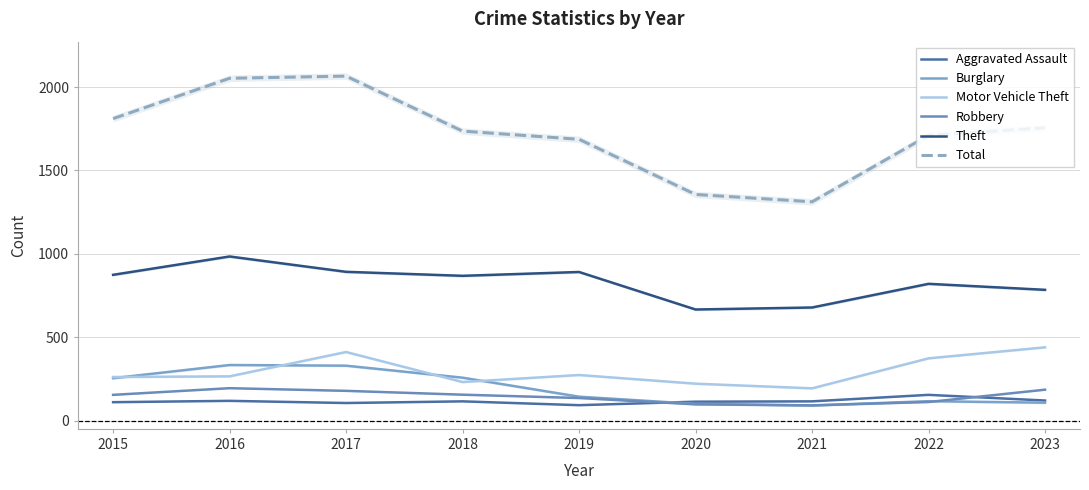

How many interior local valleys does the Theft series have?

2